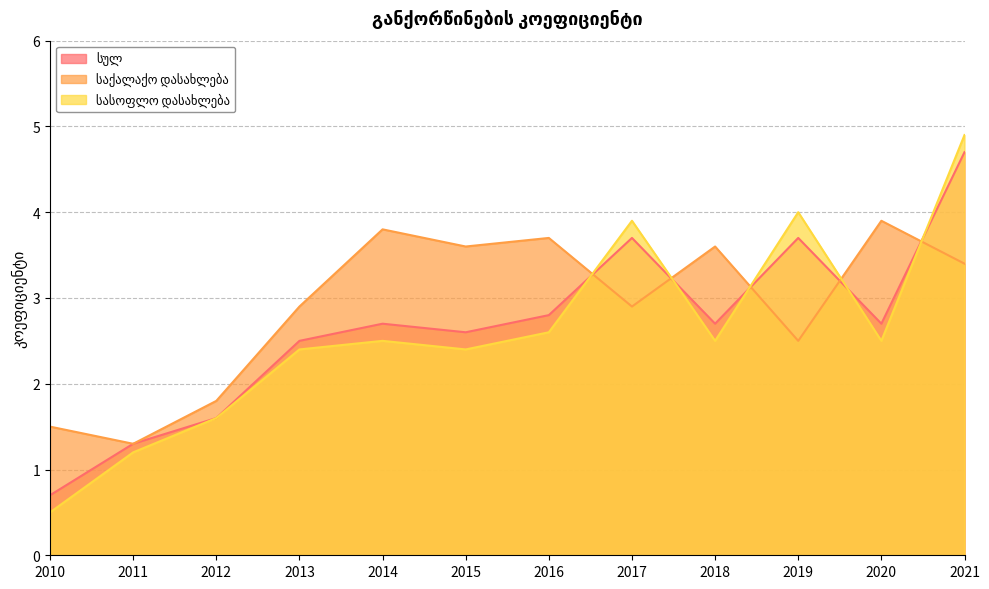

The საქალაქო დასახლება series shows 3.6 at 2018. True or false?

True